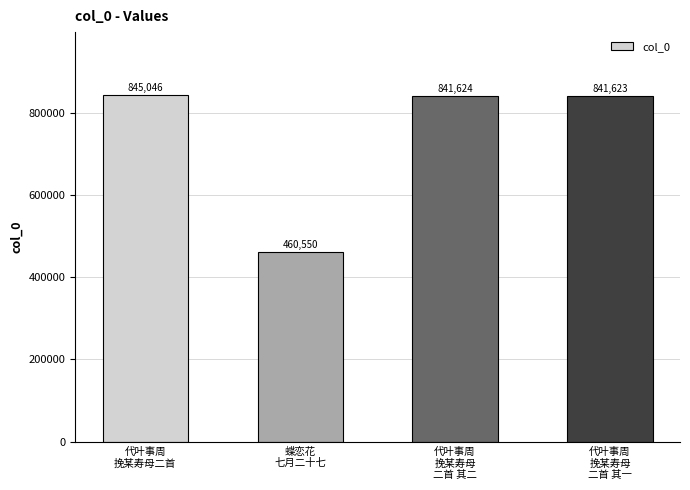

Count the number of categories in the chart.

4